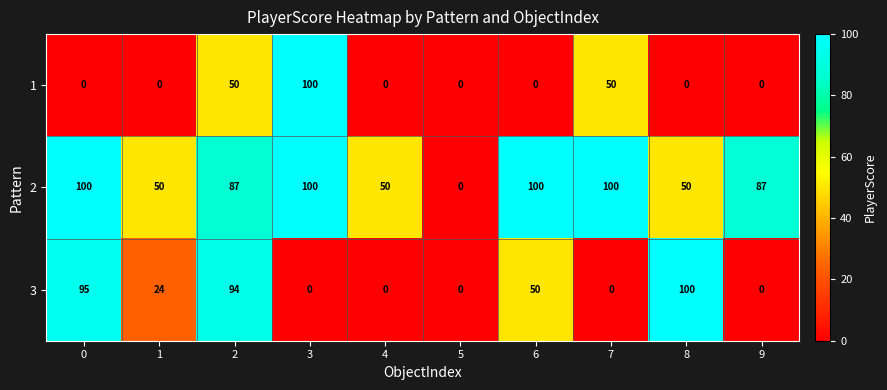

Which category has the lowest value in the 2 series?

5